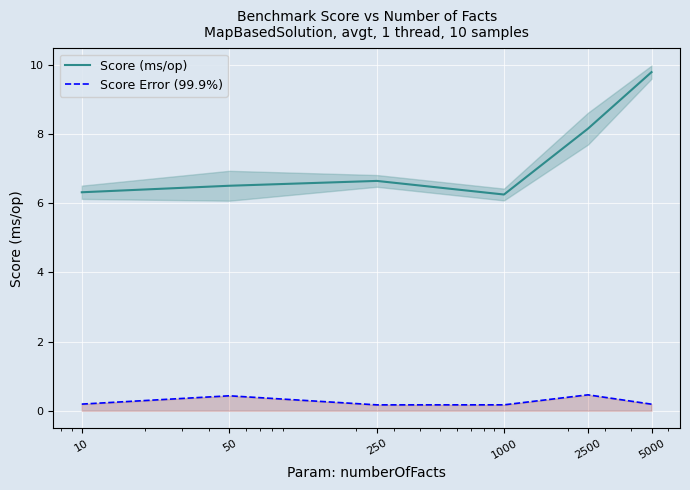

What is the average value of the Score Error (99.9%) series?

0.3